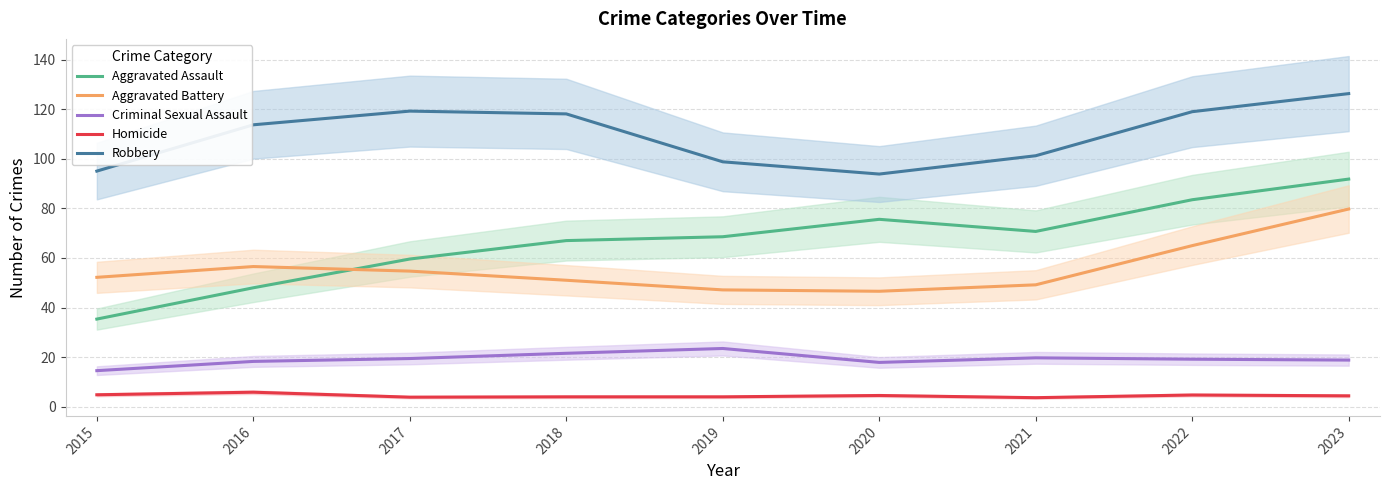

True or false: Aggravated Assault has a value of 70.7 at 2021.

True